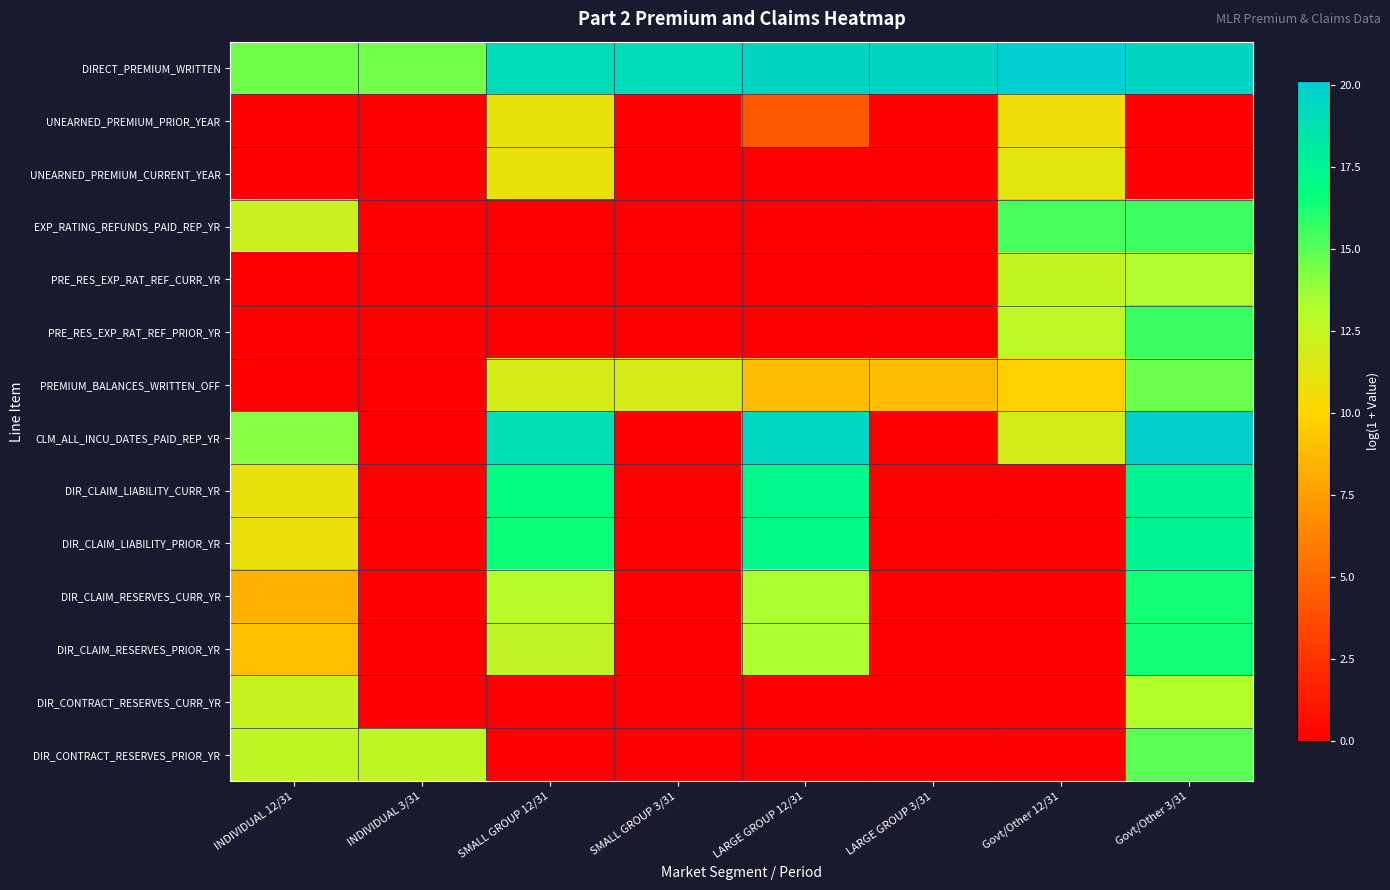

Which series has the widest spread of values?

CLM_ALL_INCU_DATES_PAID_REP_YR